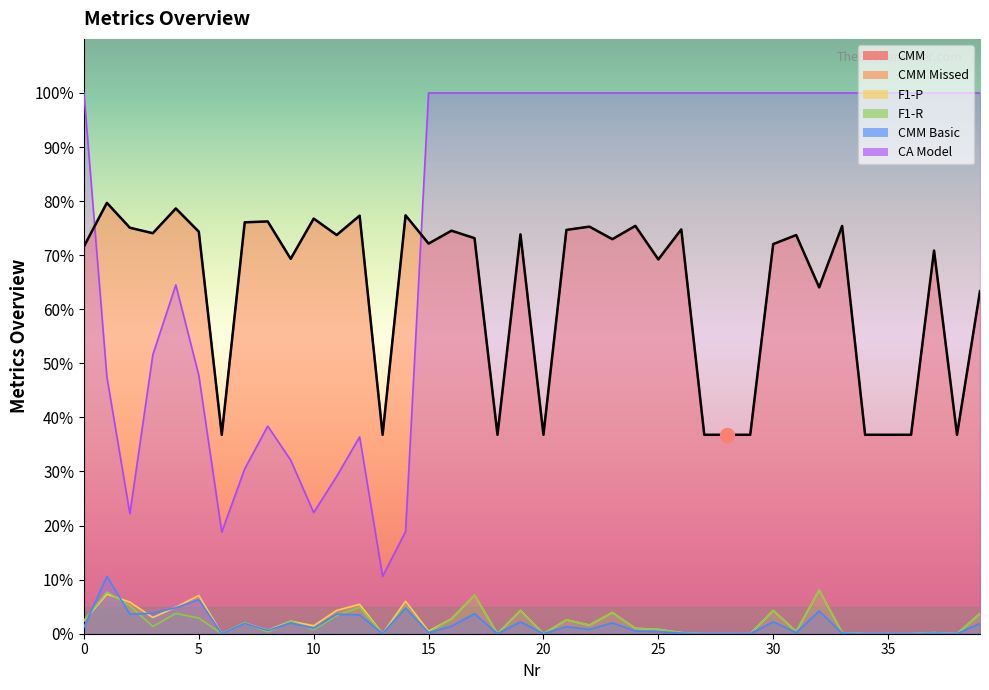

At 9, list the series in order from largest to smallest.

CMM, CMM Missed, CA Model, F1-R, F1-P, CMM Basic